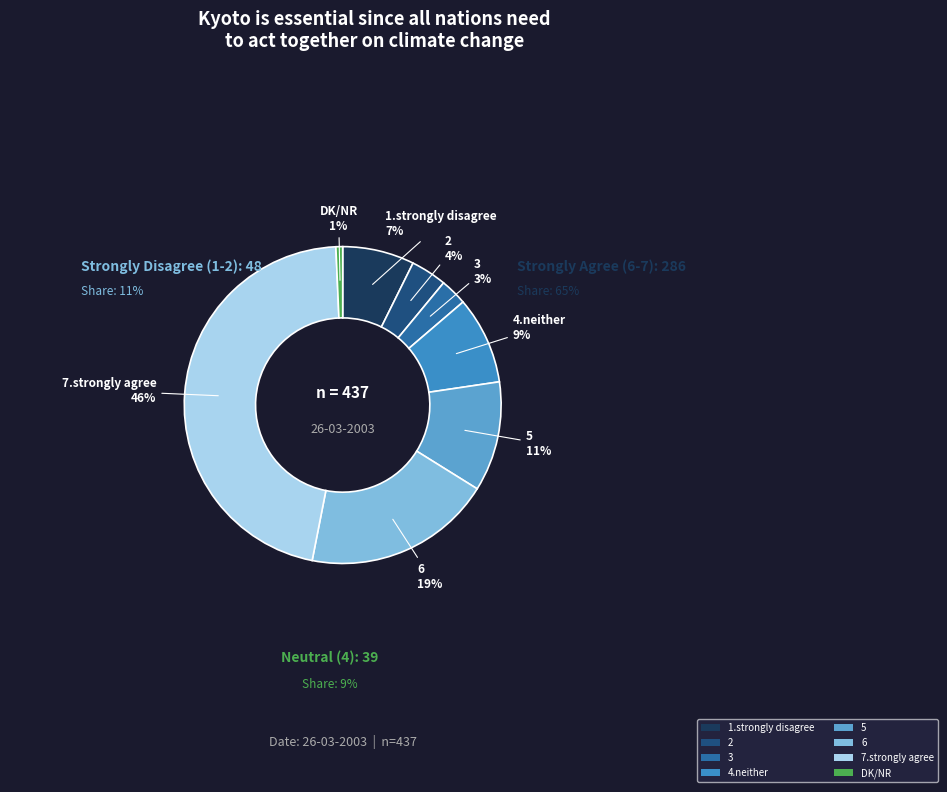

Rank the categories by value from lowest to highest.

DK/NR, 3, 2, 1.strongly disagree, 4.neither, 5, 6, 7.strongly agree